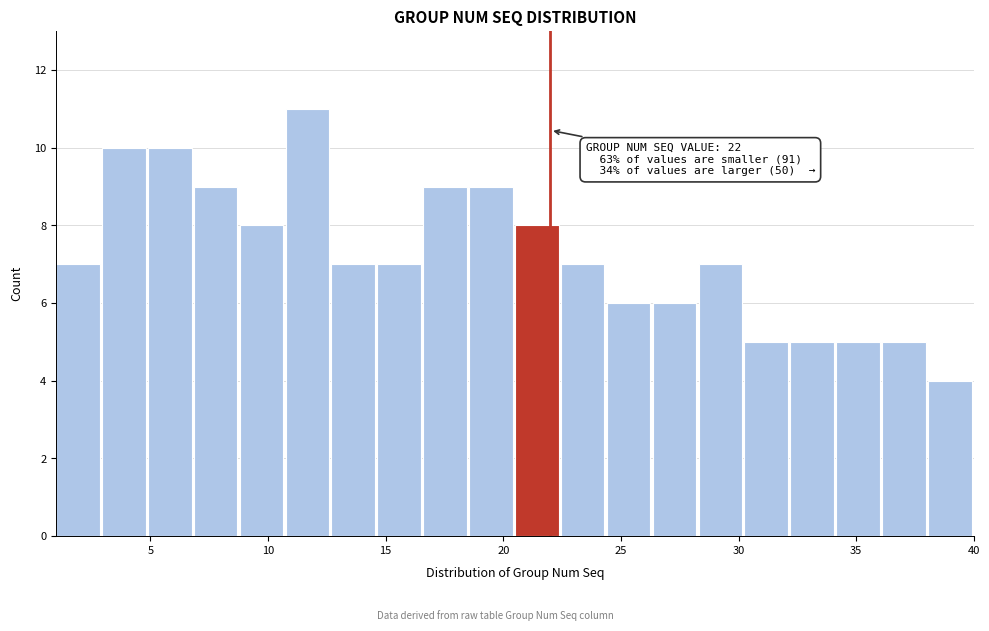

Read against the x-axis, roughly where is the centre of the tallest bar?

11.5